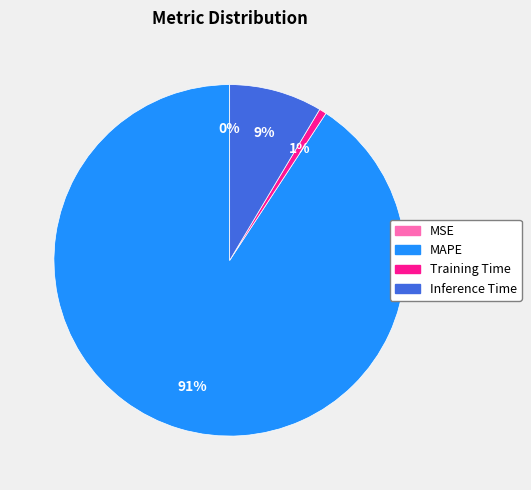

To the nearest percent, what is the average slice percentage?

25%